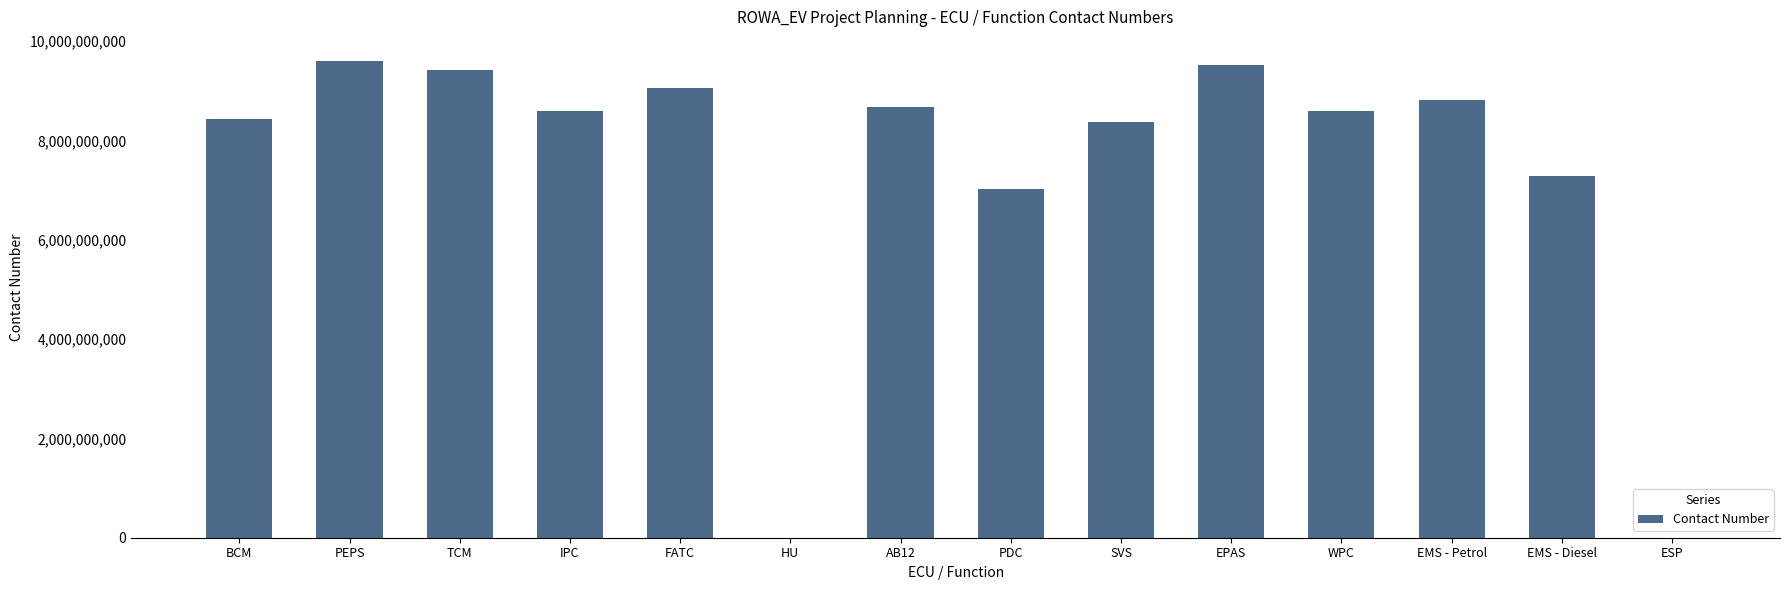

What is the greatest value displayed?

9604068909